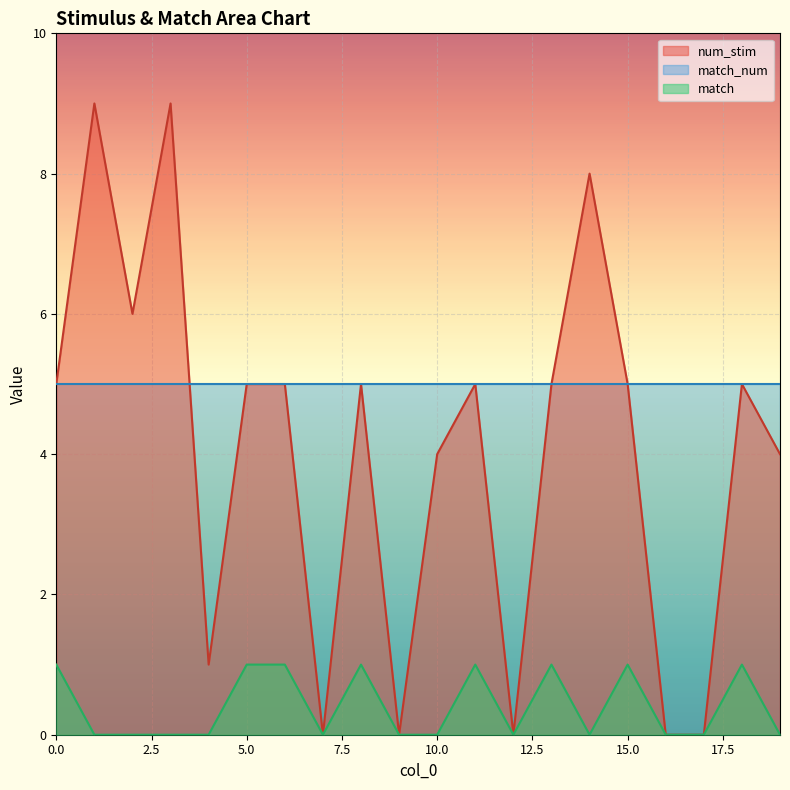

What is the average value of the num_stim series?

4